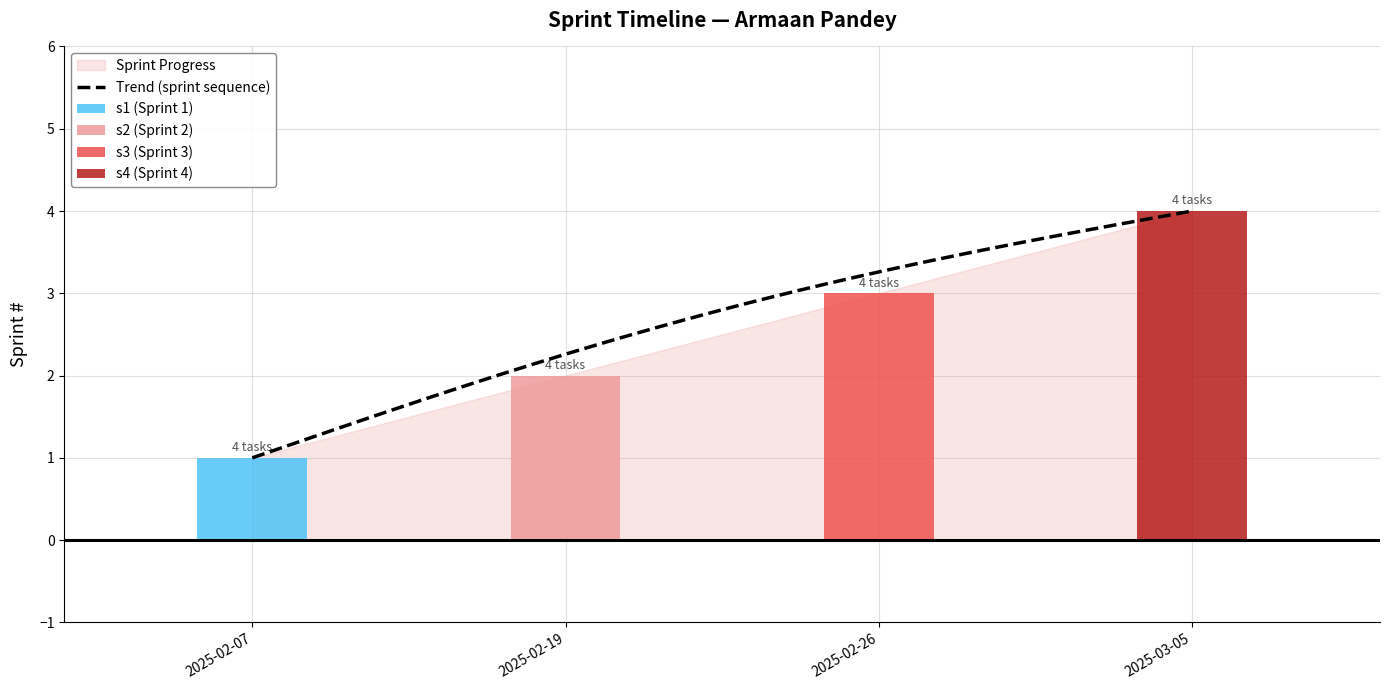

Reading right to left, transcribe all the data shown in this chart.

4	3	2	1